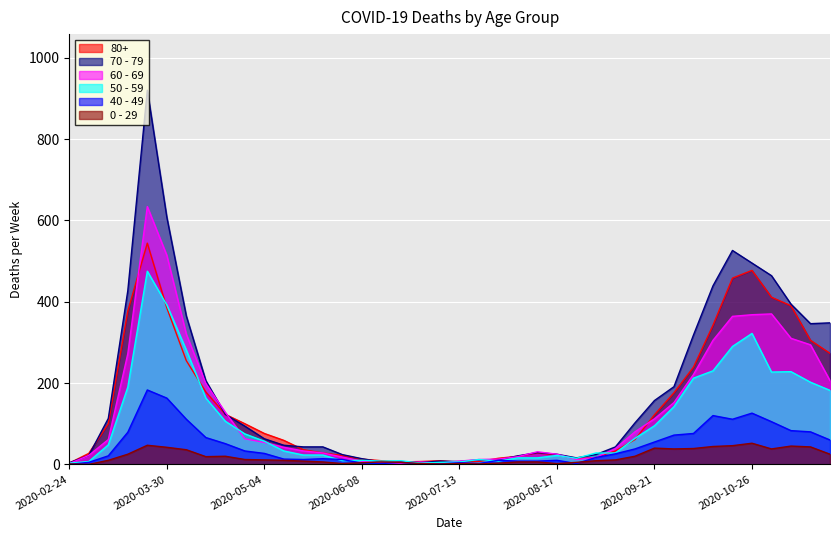

Read the 40 - 49 value at 2020-06-22.

5